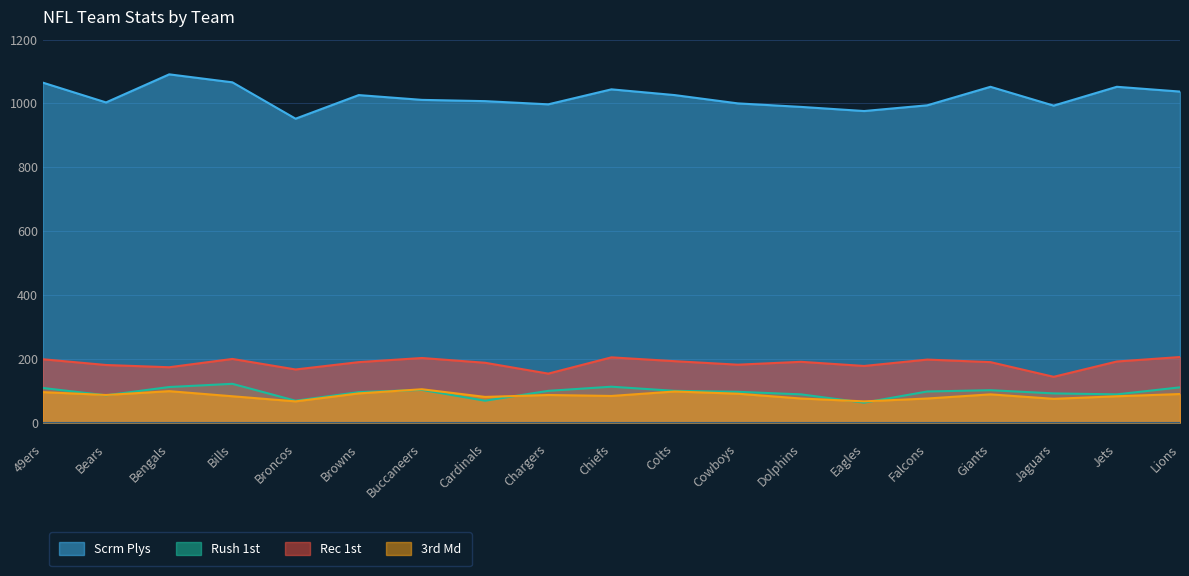

How many lines are shown in the chart?

4